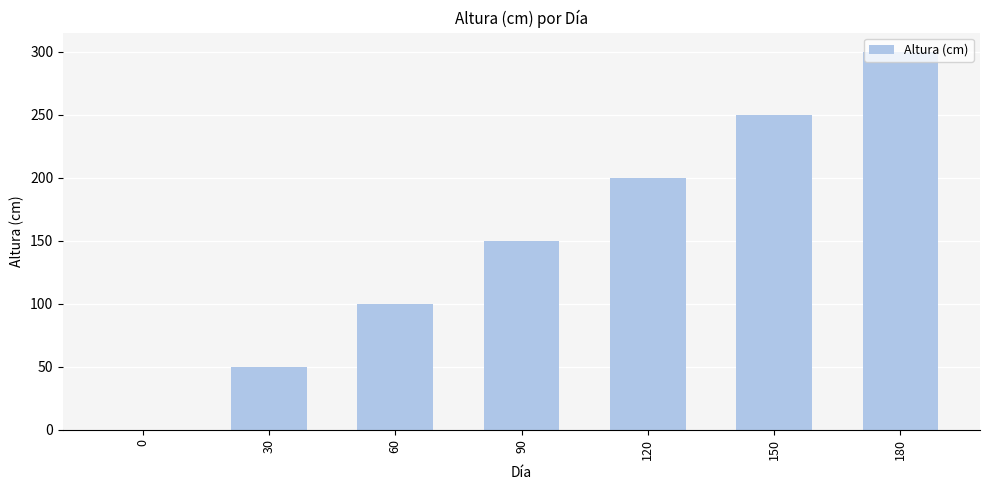

Reading left to right, extract all data points from this chart.

0=0	30=50	60=100	90=150	120=200	150=250	180=300